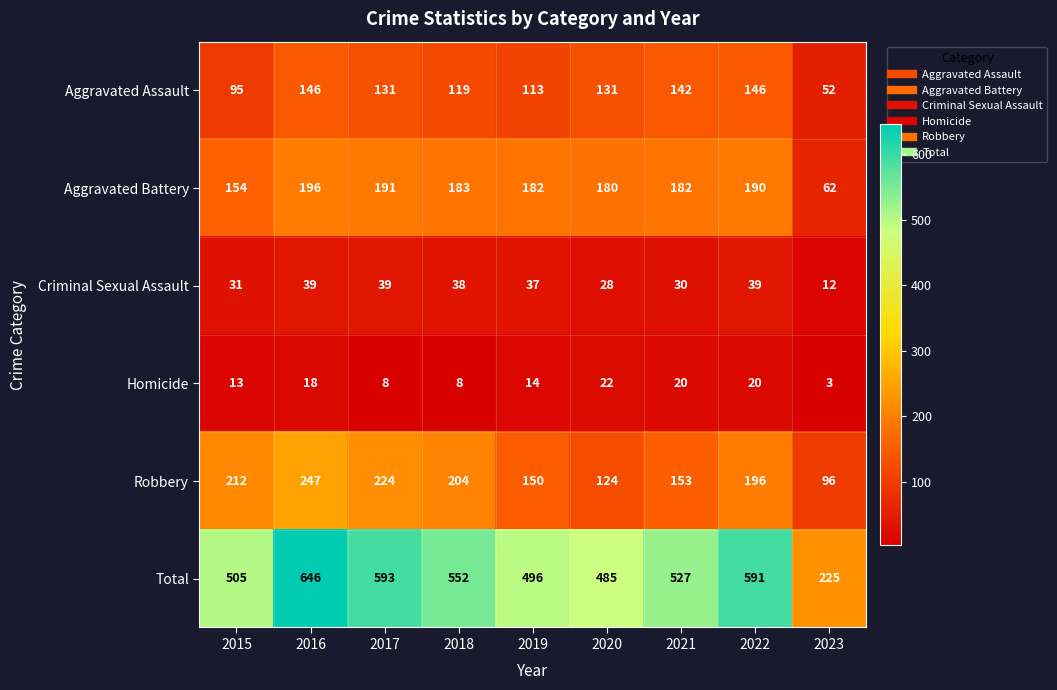

What is the difference between the highest and lowest values at 2017?

585